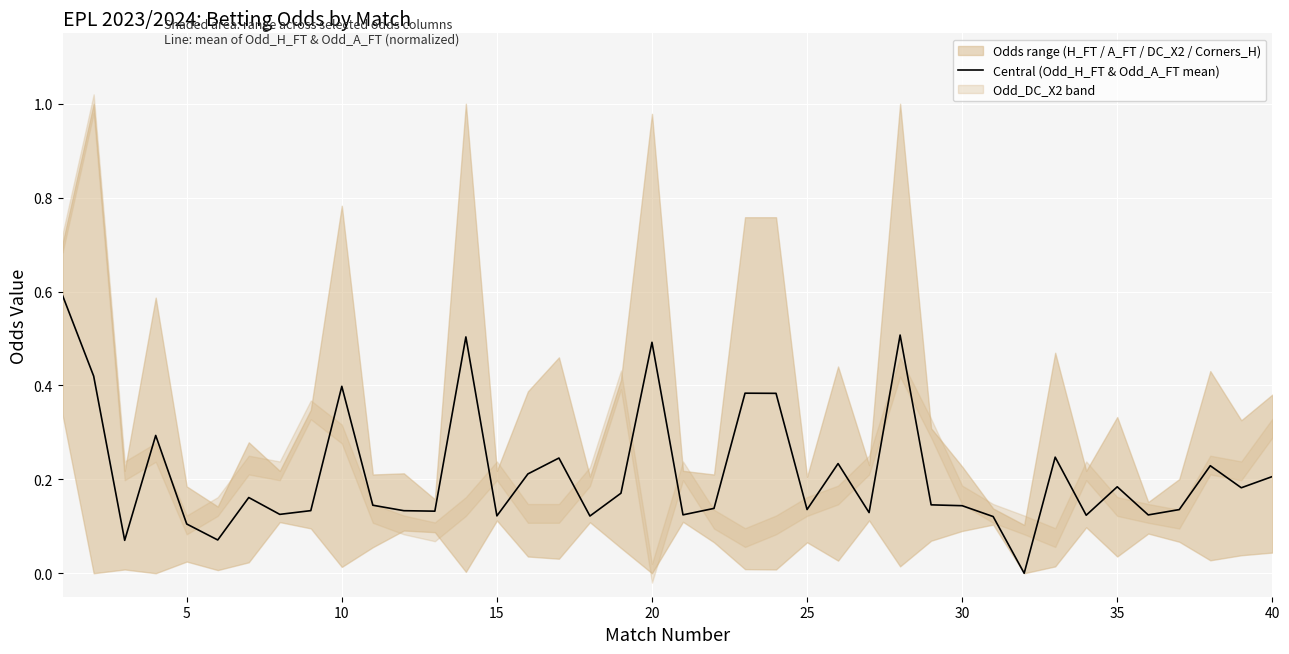

The value at 15 is 0.2. True or false?

True